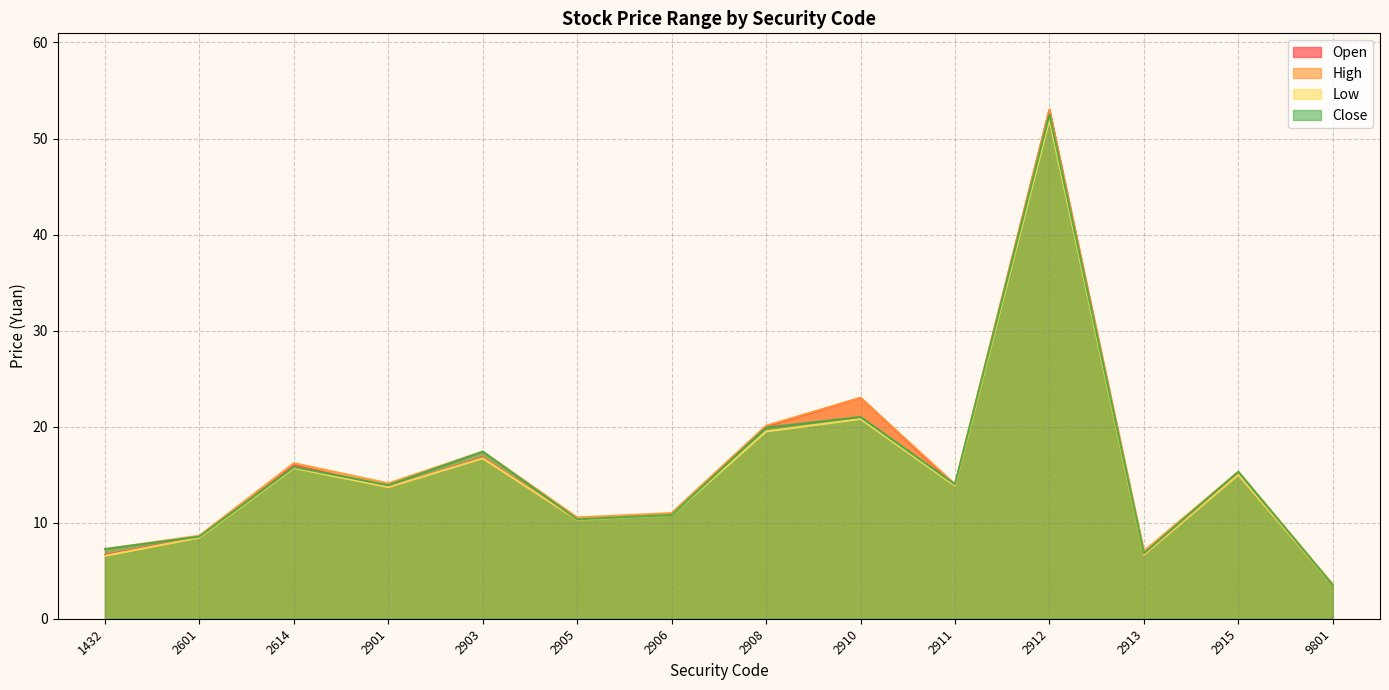

How many interior local valleys does the Low series have?

4